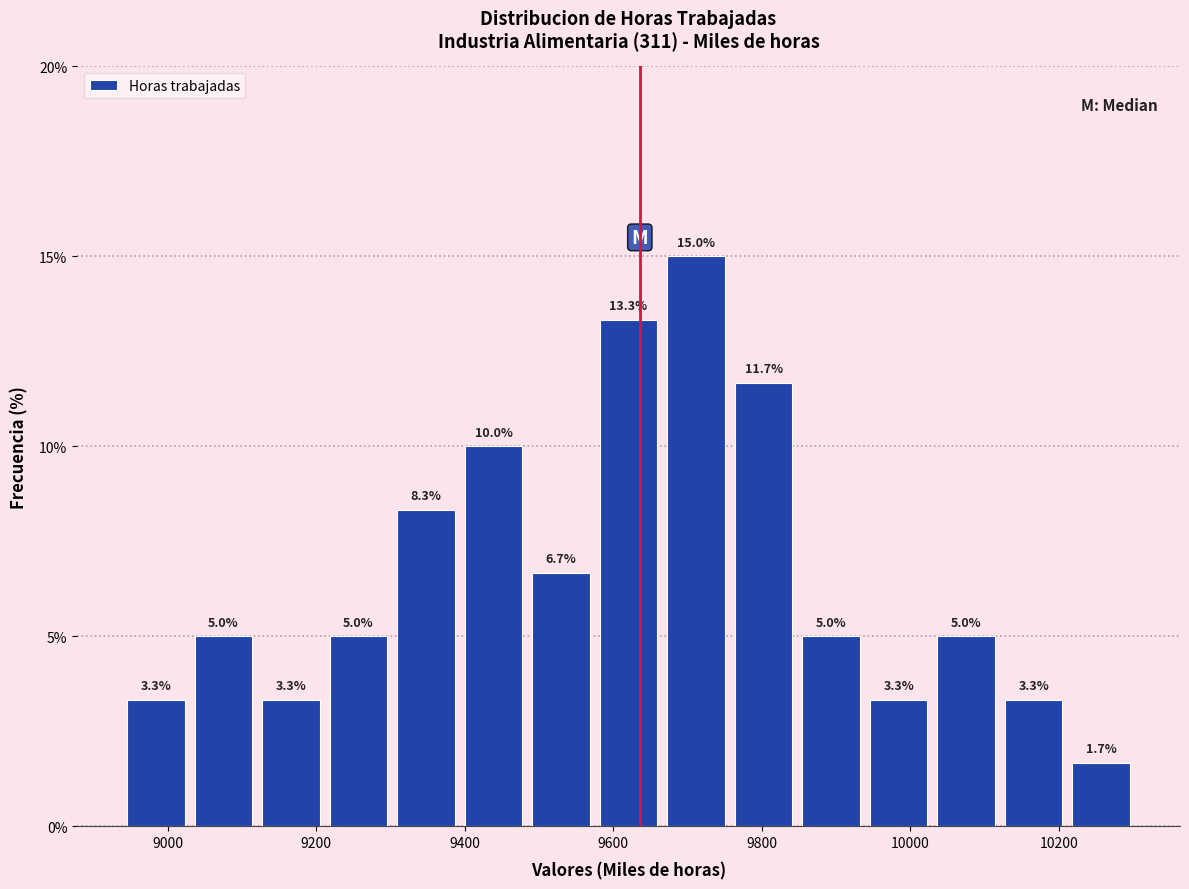

Over which range of the x-axis is the bar tallest?

9660 to 9760